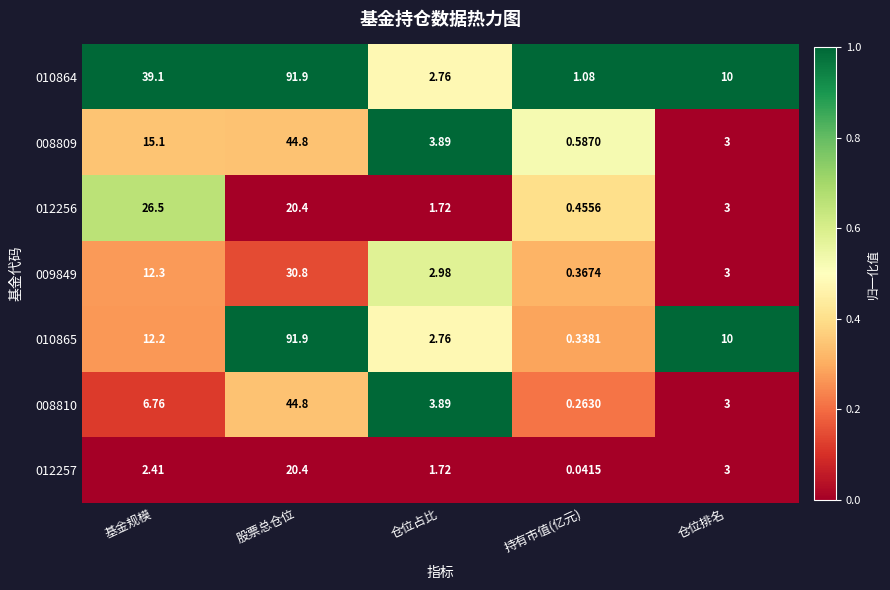

Count the number of categories in the chart.

5